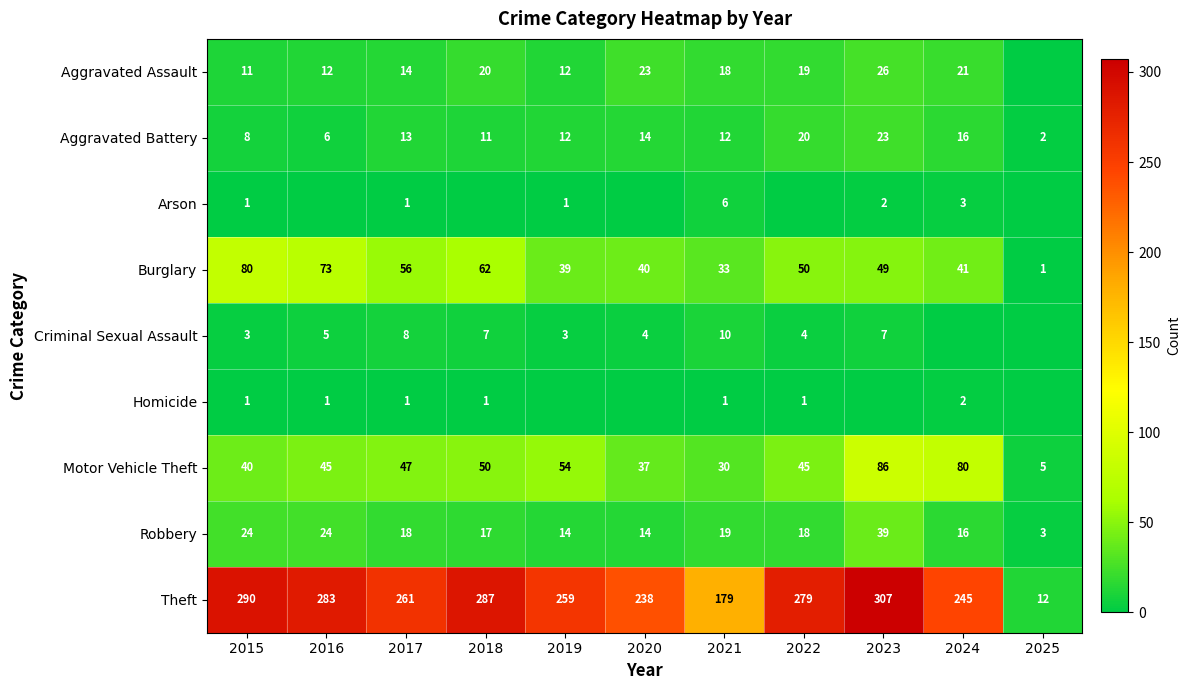

What is the lowest value of the Robbery series?

3